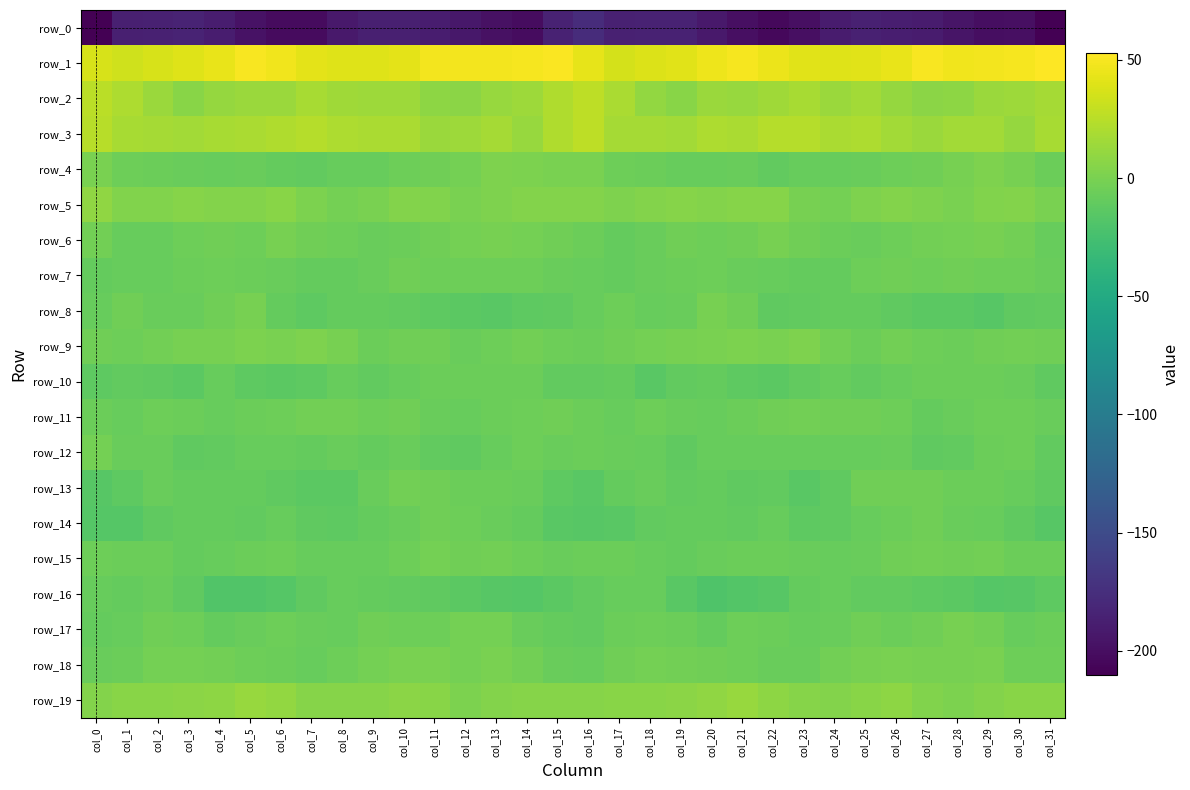

Count the number of data series in this chart.

20